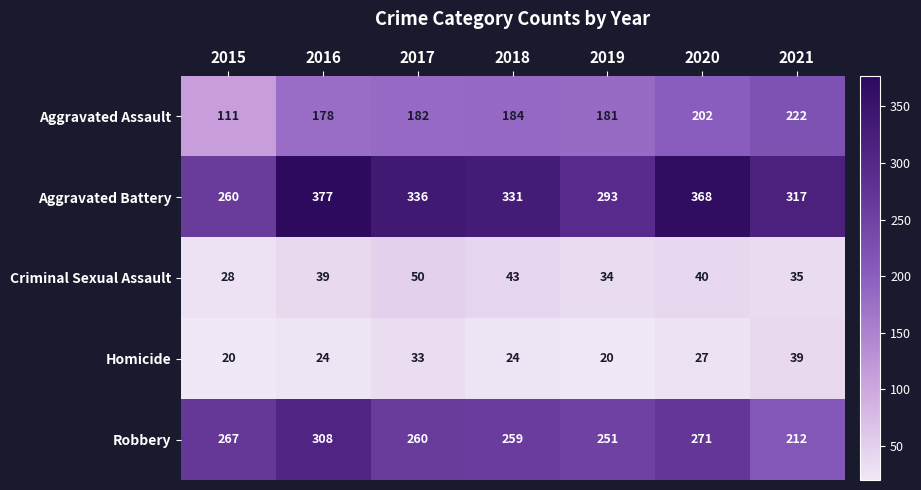

Count the number of data series in this chart.

5